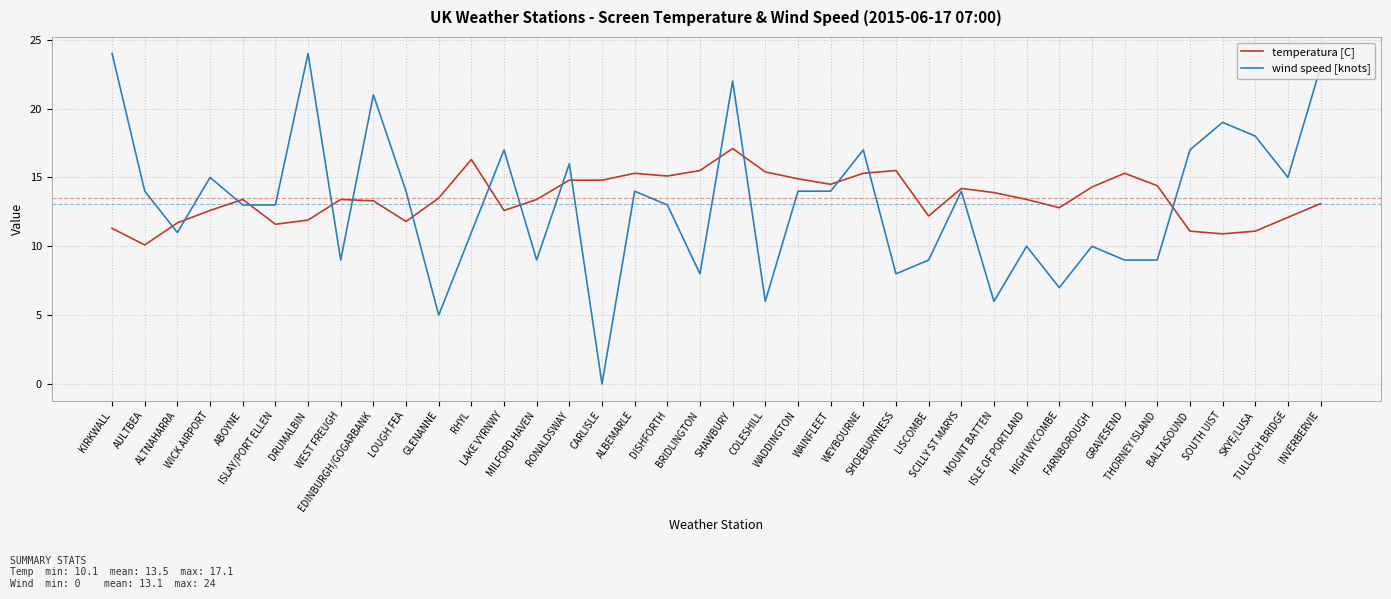

List the series in order of their peak value, highest first.

wind speed [knots], temperatura [C]